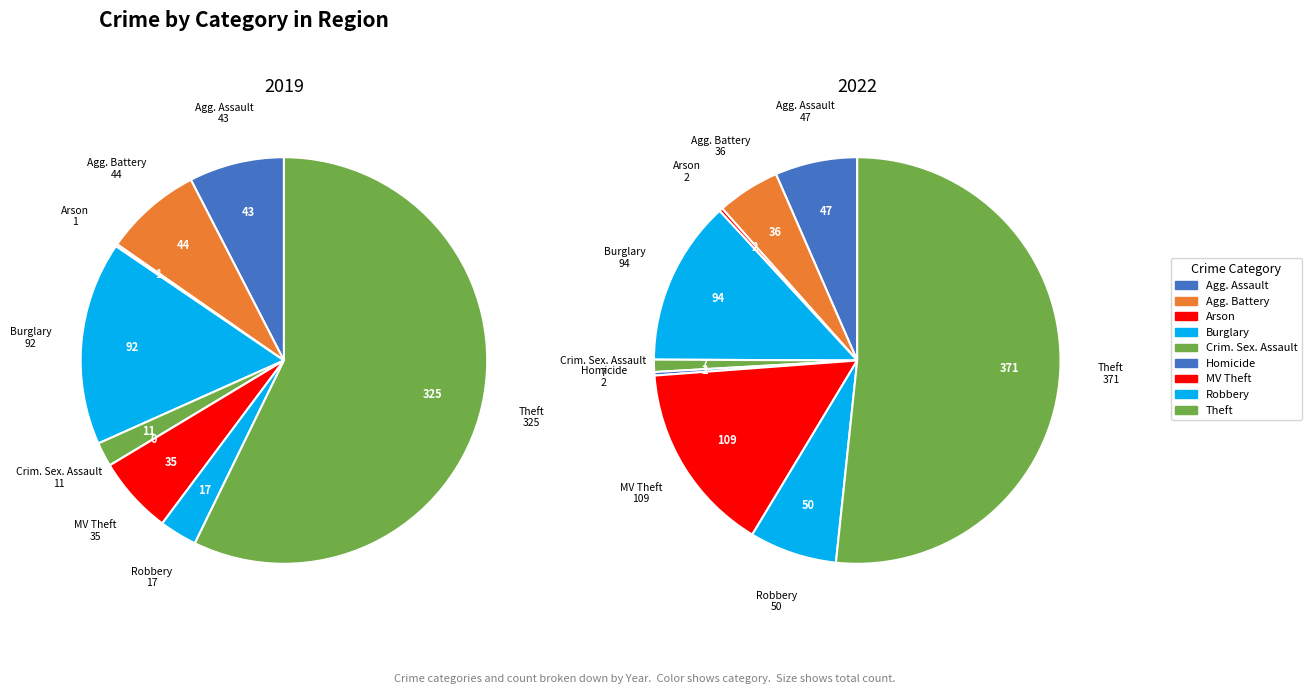

How many segments does this pie chart have?

9